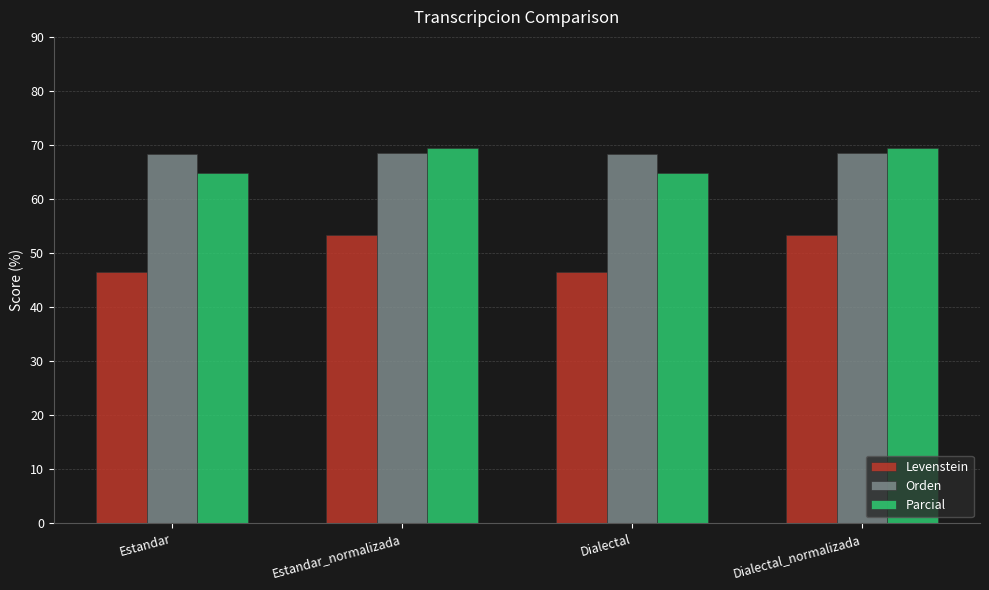

What is the sum of the Parcial values at Dialectal and Dialectal_normalizada?

134.4